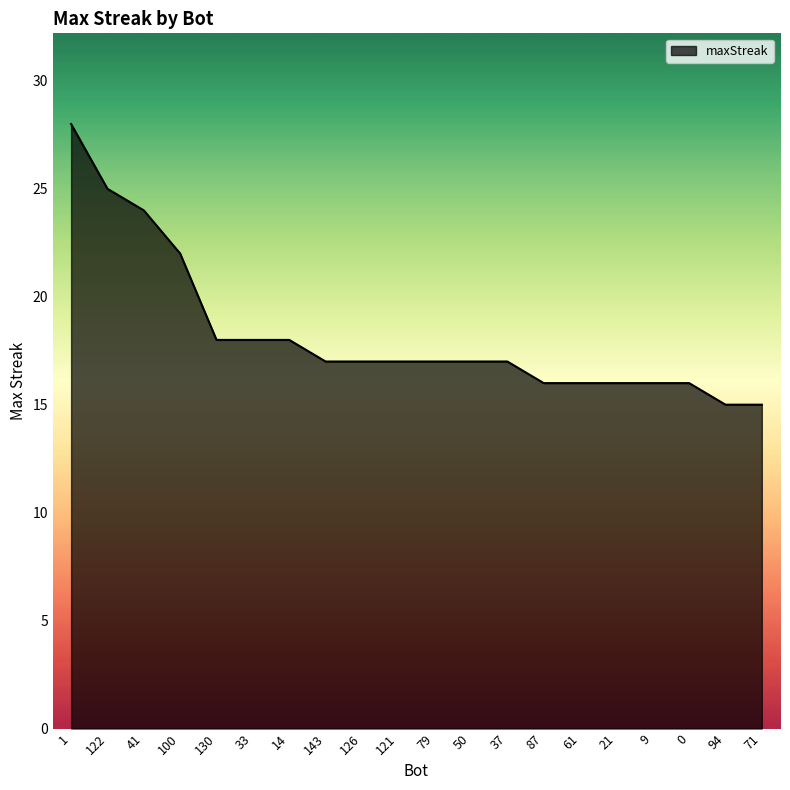

How many lines are shown in the chart?

1